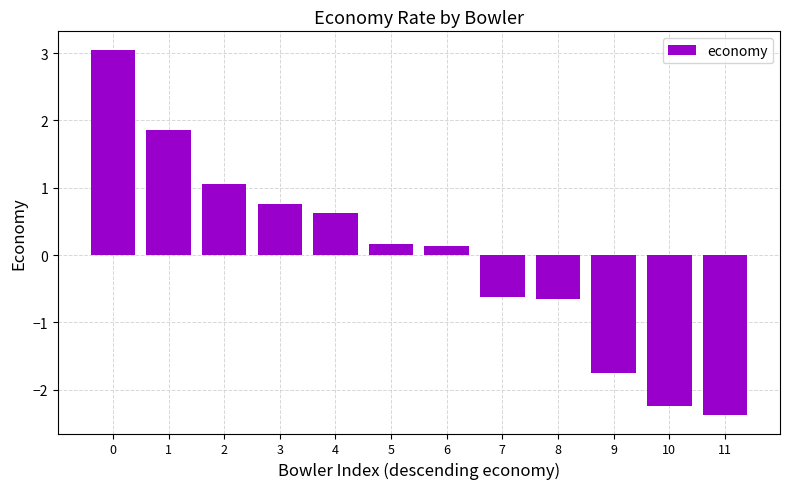

Reading right to left, what are all the values shown in this chart?

11=-2.4	10=-2.2	9=-1.7	8=-0.6	7=-0.6	6=0.1	5=0.2	4=0.6	3=0.8	2=1.1	1=1.9	0=3.1